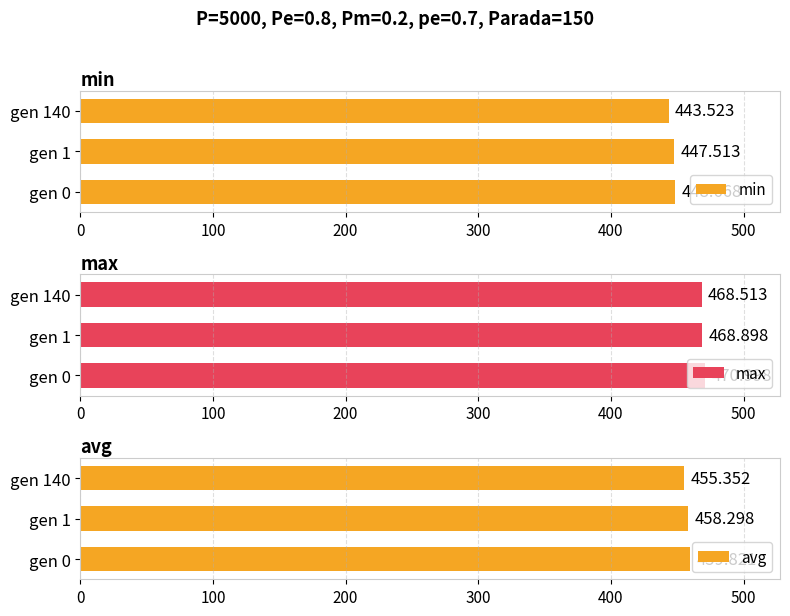

Is it true that min equals 710.2 at gen 140?

False